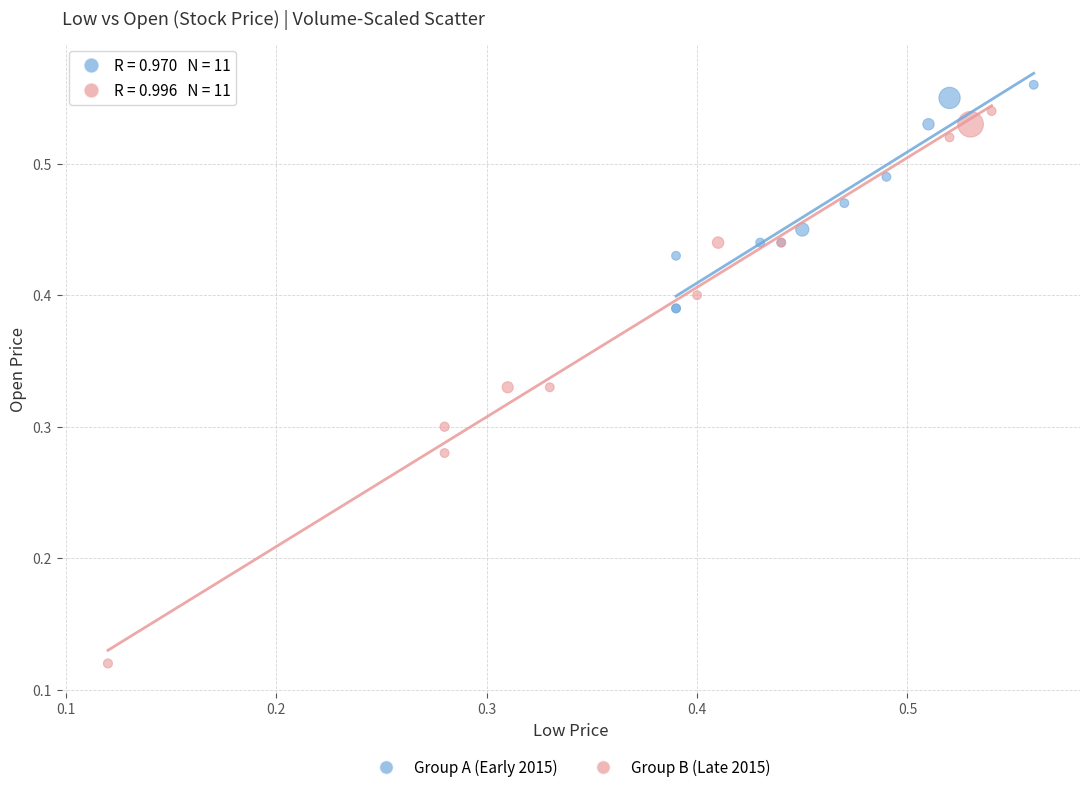

Which series reaches the minimum Y coordinate?

Group B (Late 2015)